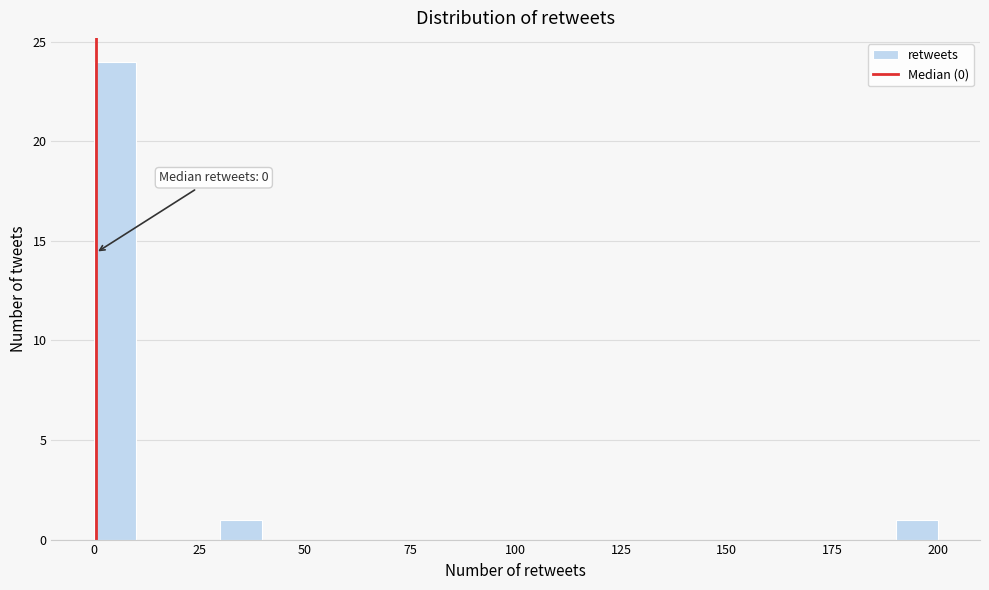

Around what value on the x-axis is the tallest bar? Give the approximate position of its centre, as read against the axis.

5